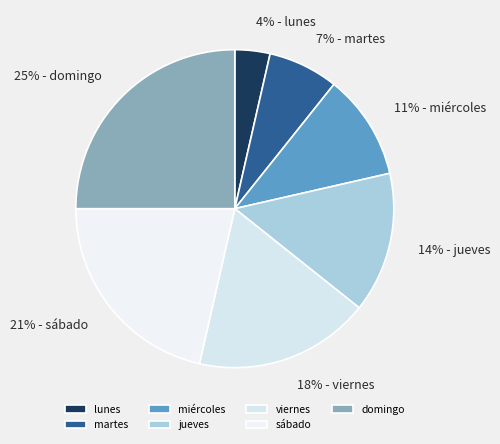

What percentage is the domingo slice, to the nearest percent?

25%